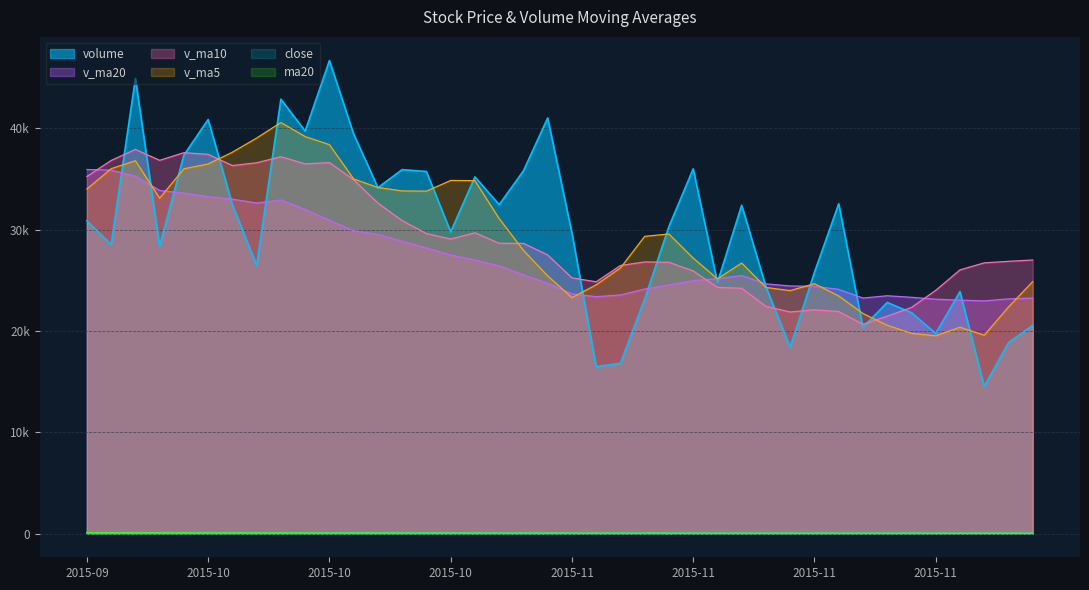

What is the sum of the v_ma5 values at 2015-11-25 and 2015-11-20?

39352.0